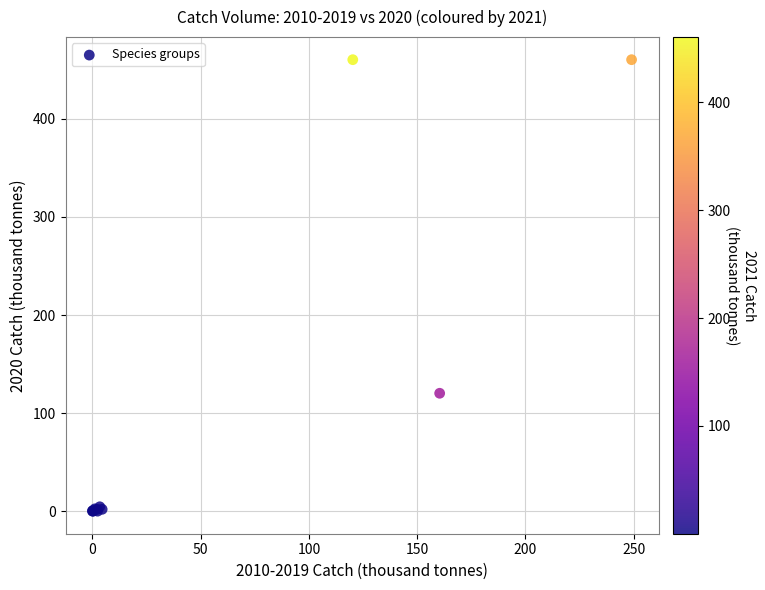

What Y value in the scatter plot is closest to 230?

120.2